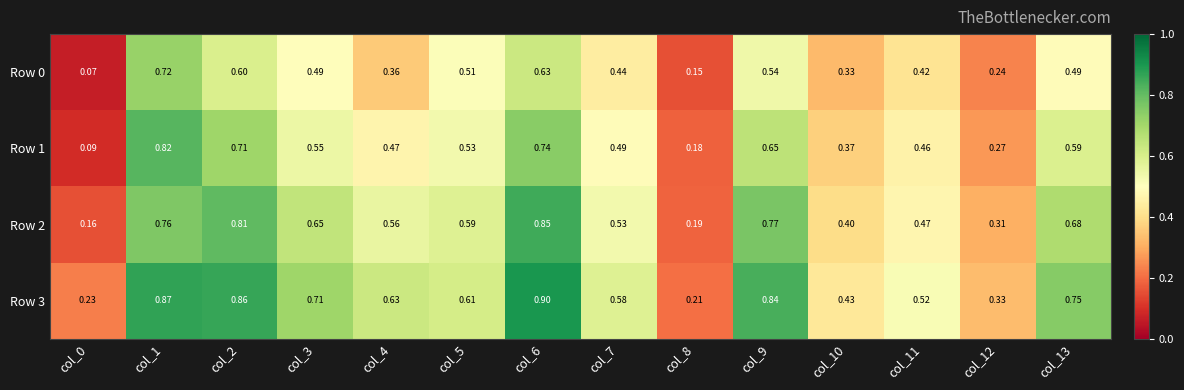

Is the value of Row 0 at col_6 greater than the value of Row 1 at col_5?

Yes